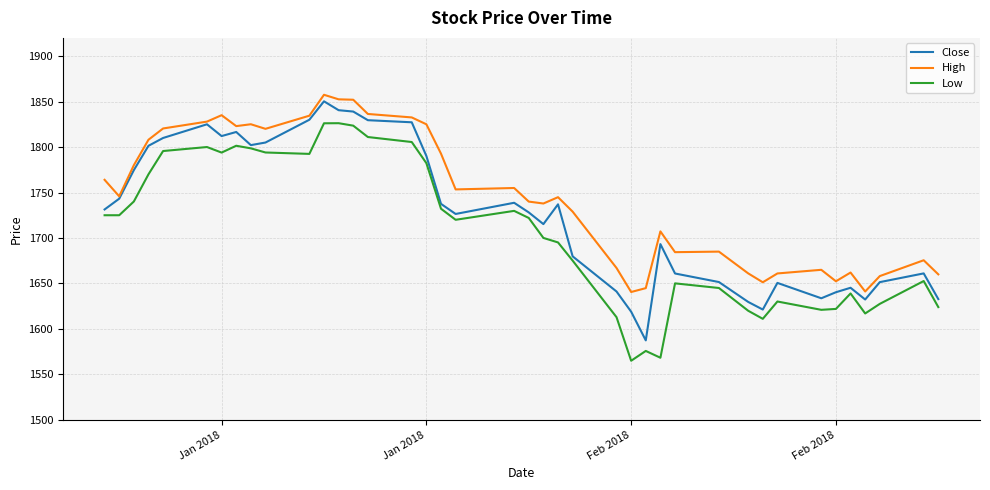

Is this an area chart (filled region under the line)?

No